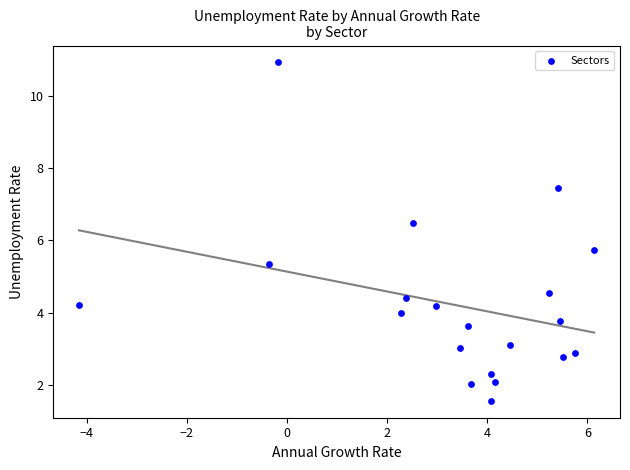

What Y value in the scatter plot is closest to 6?

5.7